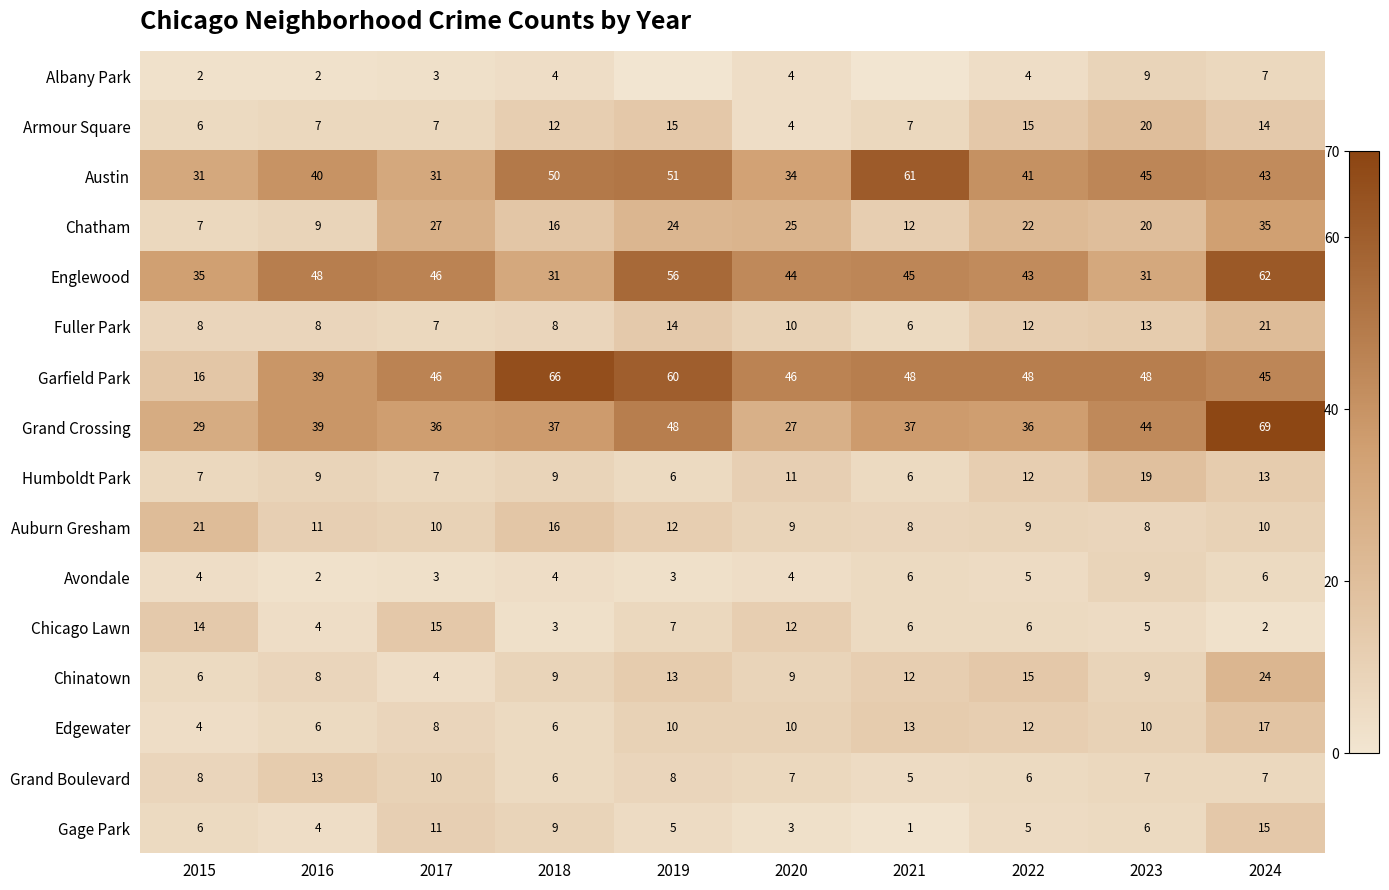

What is the difference between the Armour Square values at 2024 and 2021?

7